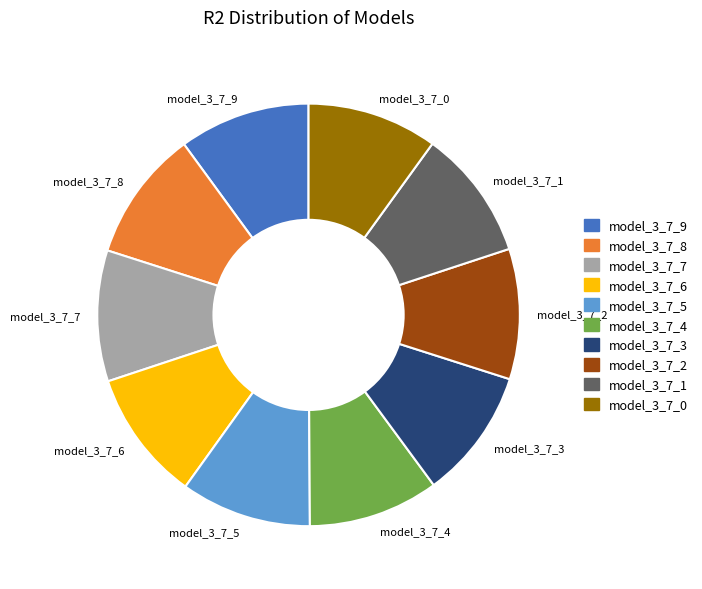

Is model_3_7_1 the majority of the pie?

No